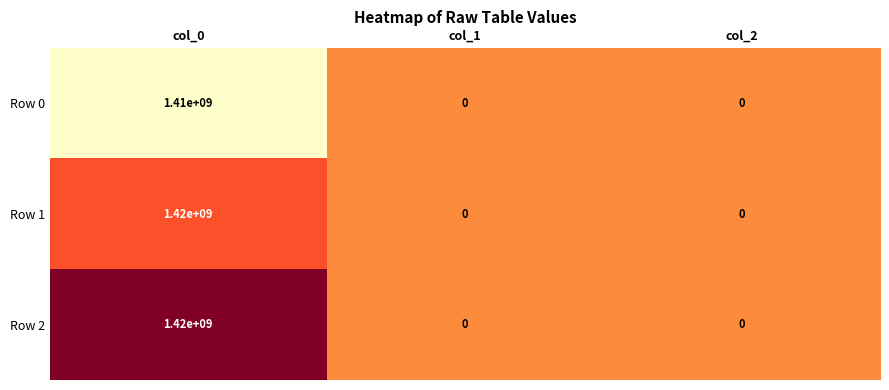

The value of Row 1 at col_1 is -626244120. True or false?

False